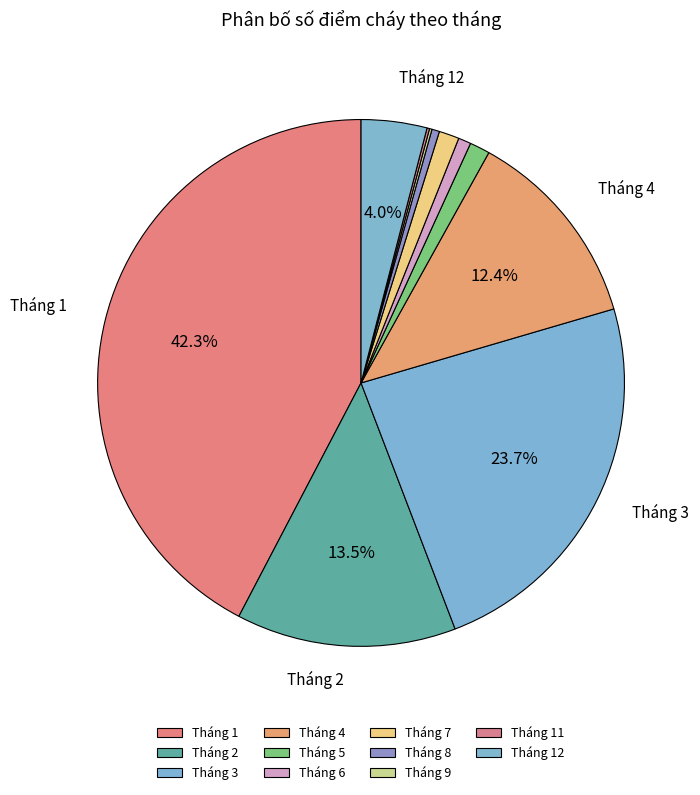

Which category has the smallest portion of the pie?

Tháng 9